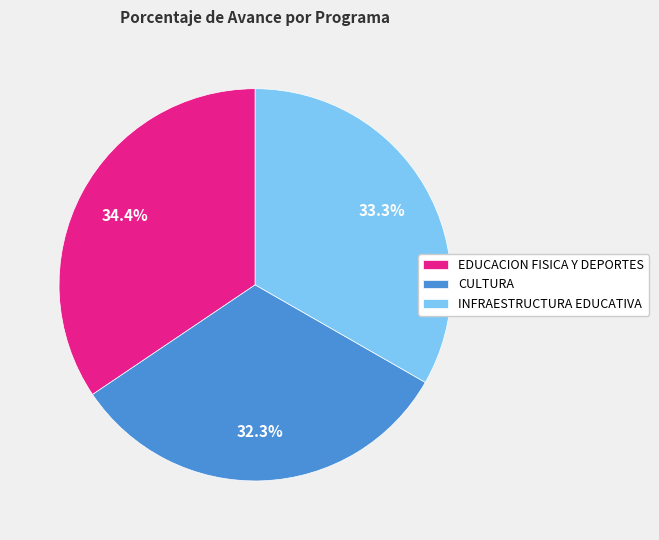

Does EDUCACION FISICA Y DEPORTES represent more than half of the total?

No